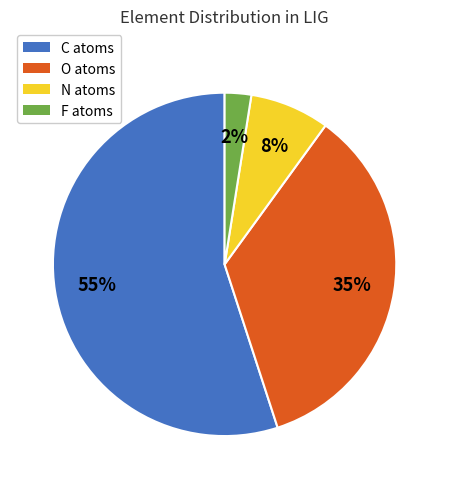

Rank the categories by value from highest to lowest.

C, O, N, F